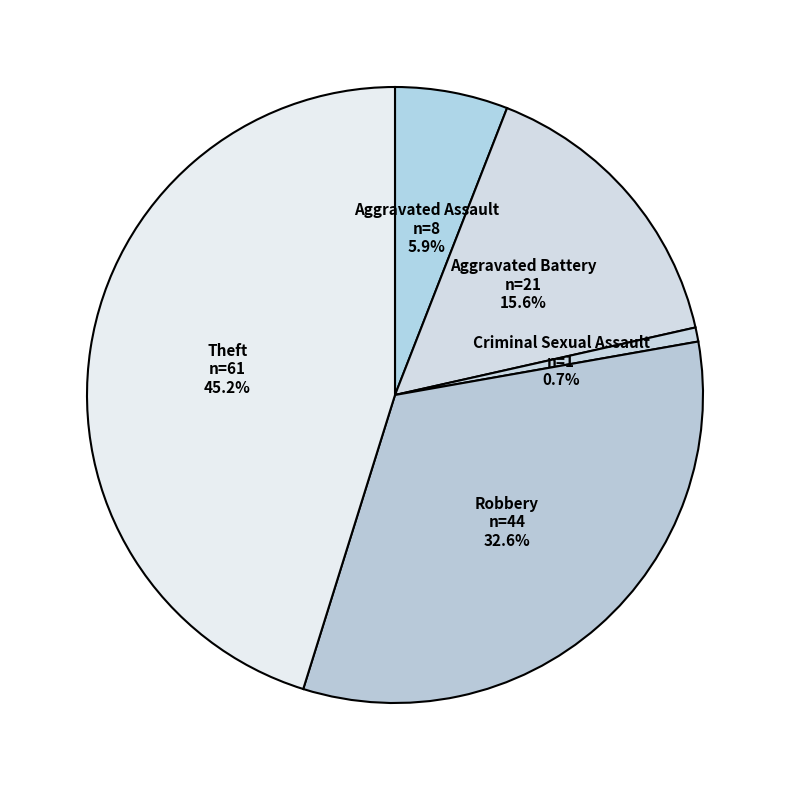

Count the number of slices in the pie.

5